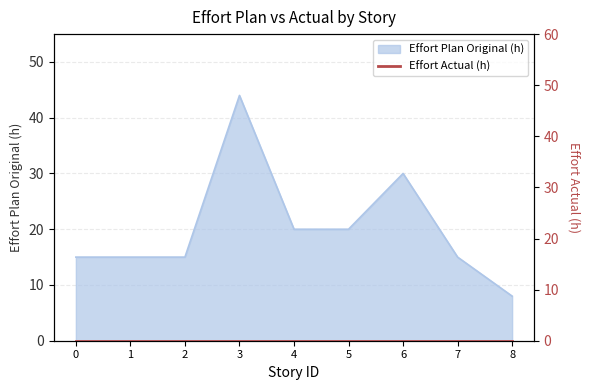

What is the ratio of the value at 1 to the value at 3?

0.3